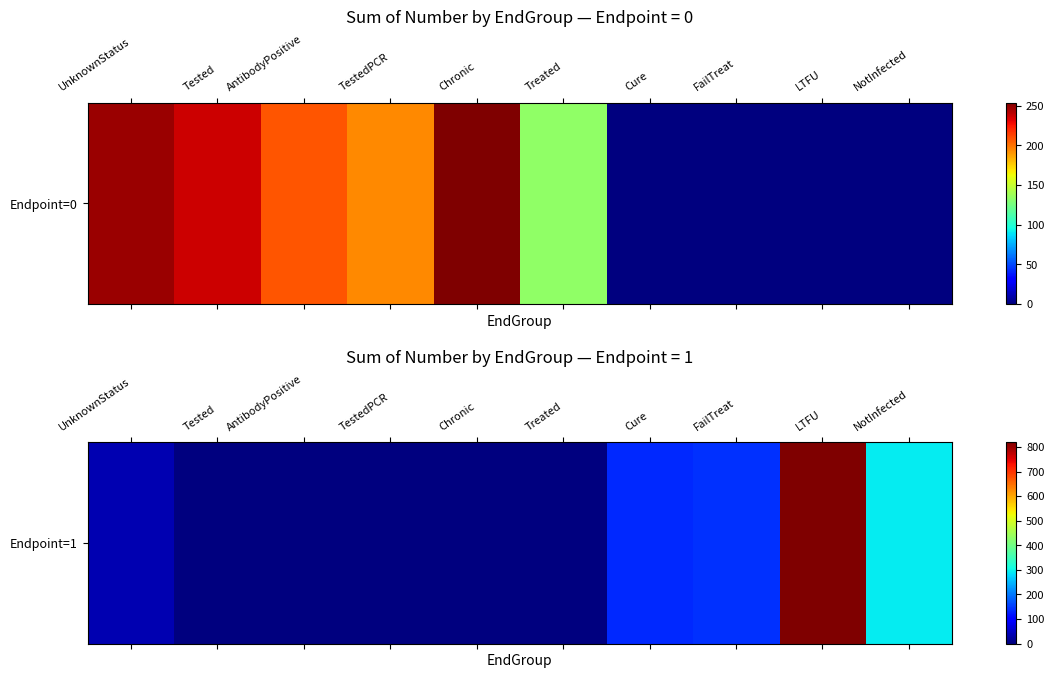

List the labels in order of value, smallest first.

Tested, AntibodyPositive, TestedPCR, Chronic, Treated, UnknownStatus, Cure, FailTreat, NotInfected, LTFU